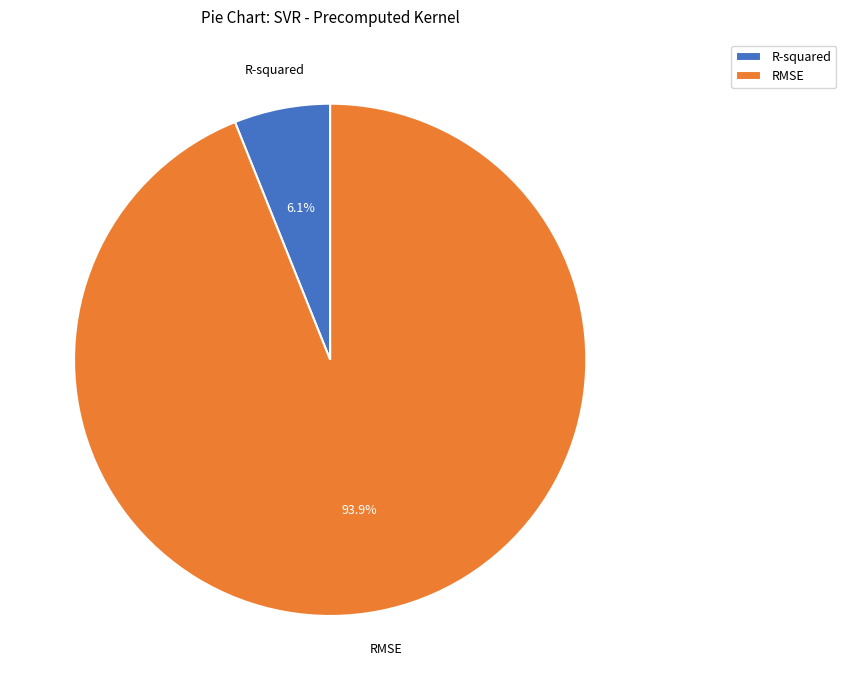

What portion of the pie excludes RMSE?

6.1%